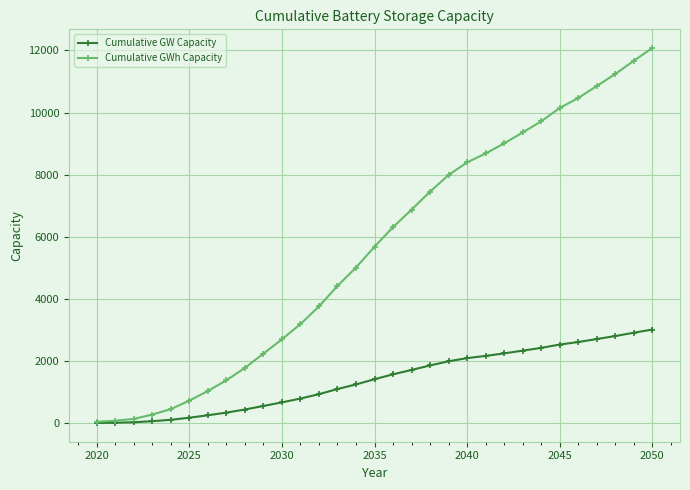

List the series in order of their peak value, lowest first.

Cumulative GW Capacity, Cumulative GWh Capacity